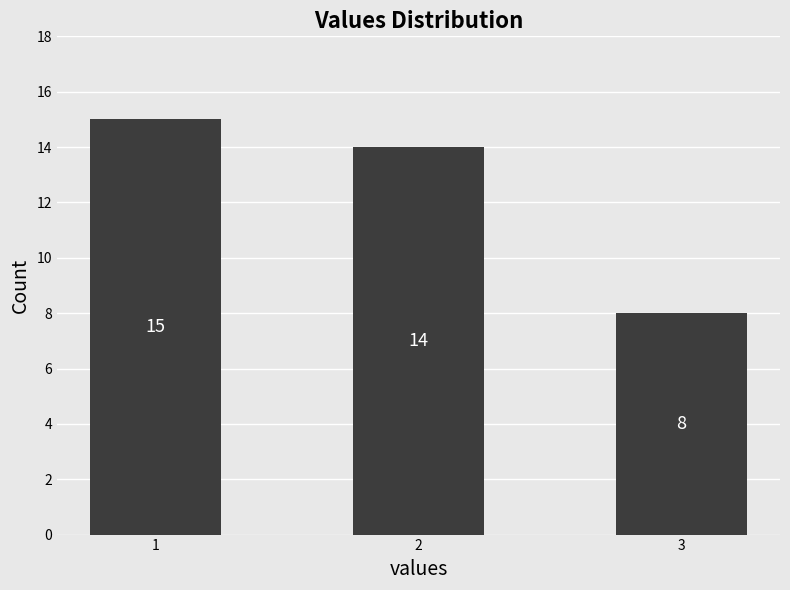

Reading right to left, list all the values displayed in this chart.

3=8	2=14	1=15